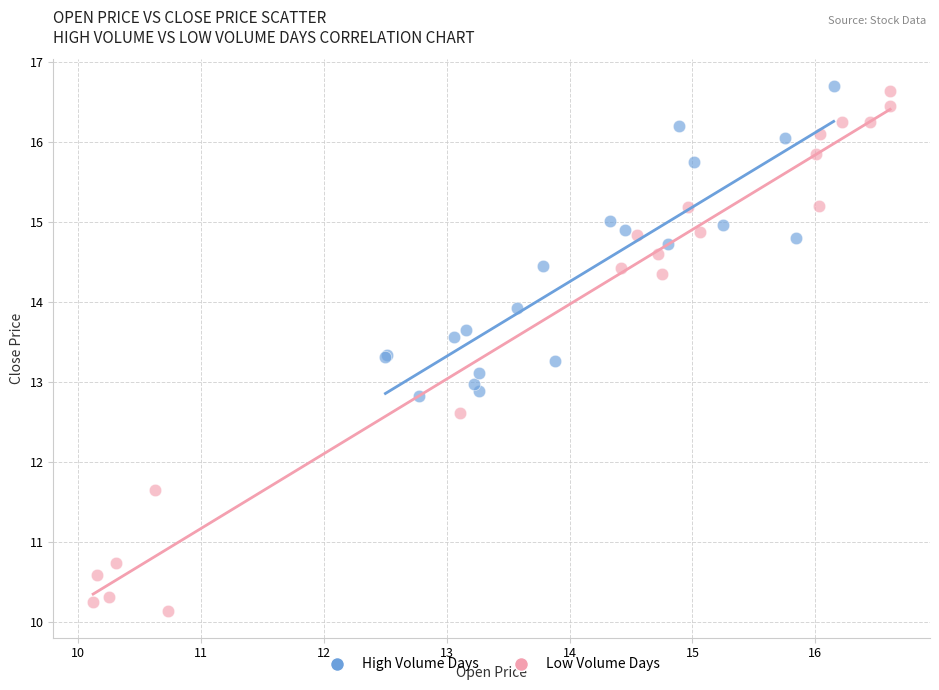

Which series reaches the maximum Y coordinate?

High Volume Days